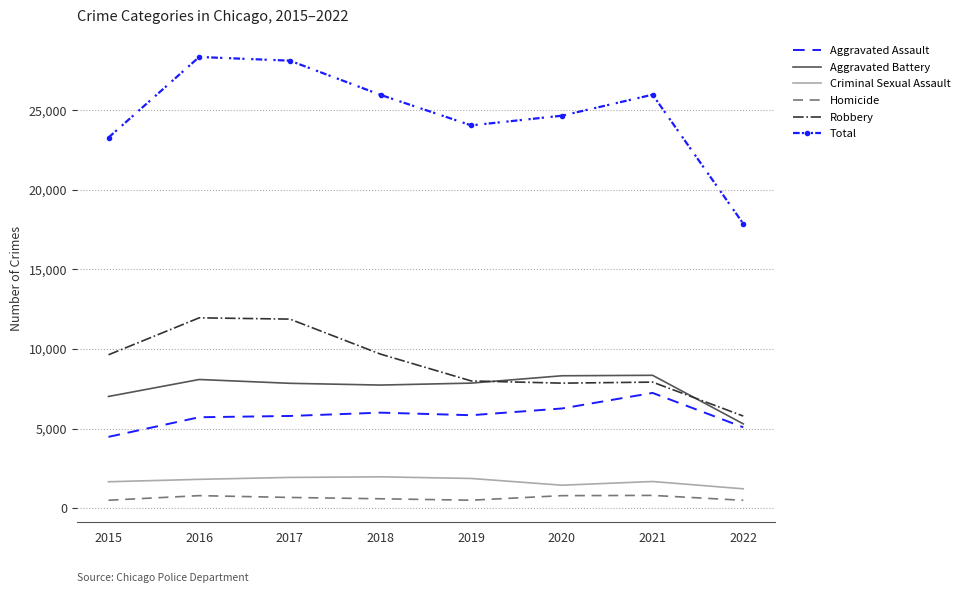

What value does the Homicide series have at 2017?

672